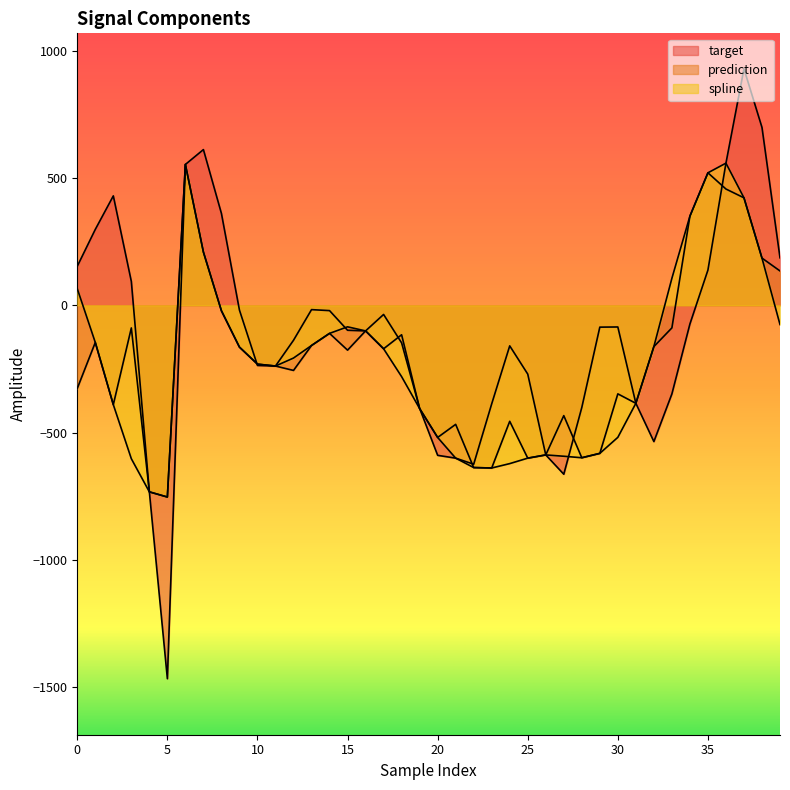

What are all the series names shown in the legend?

spline, prediction, target